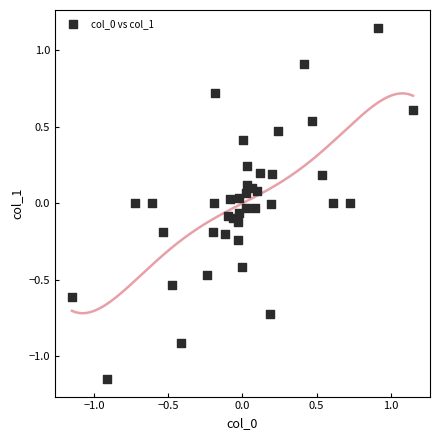

What is the range of Y values (max minus min)?

2.3